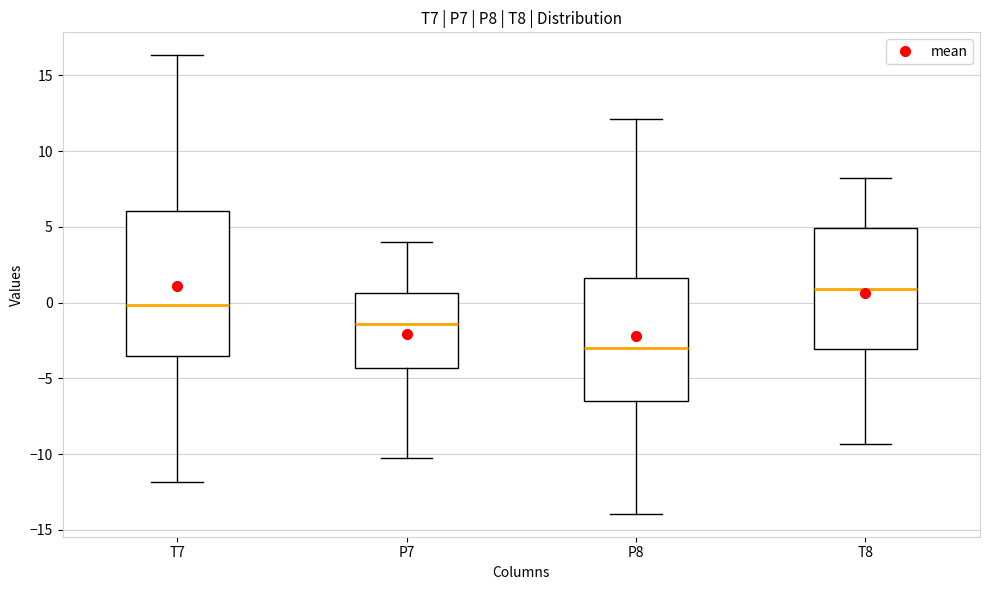

Where does the median line of the box for T7 sit on the y-axis? The values are not printed on the chart, so give them approximately, as read against the axis.

0.0